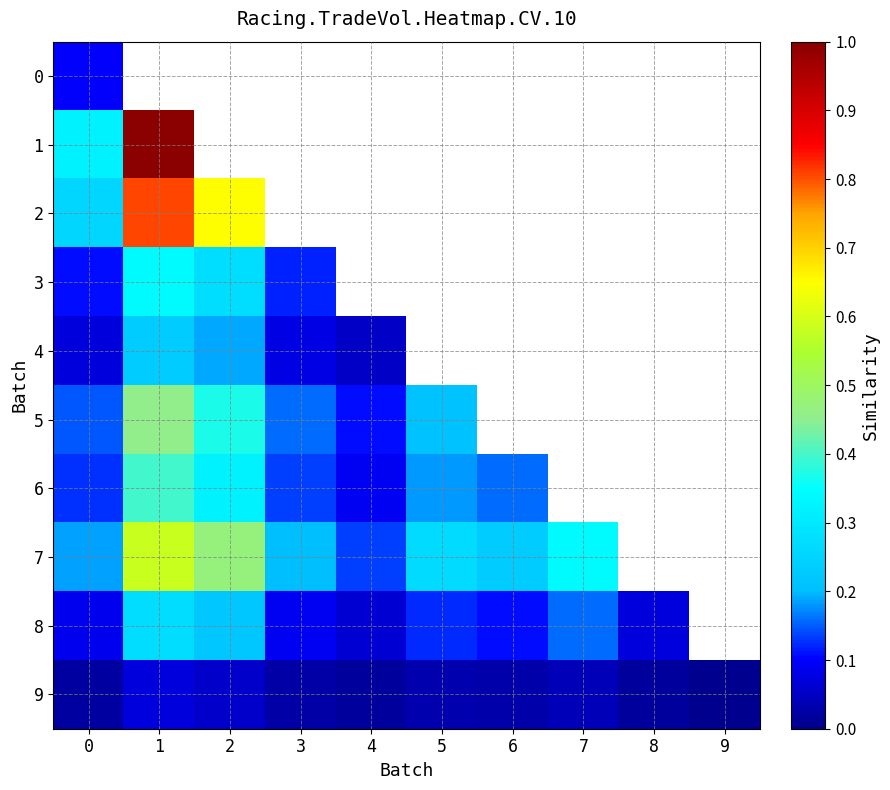

What is the sum of the 8 values at 5 and 2?

0.3